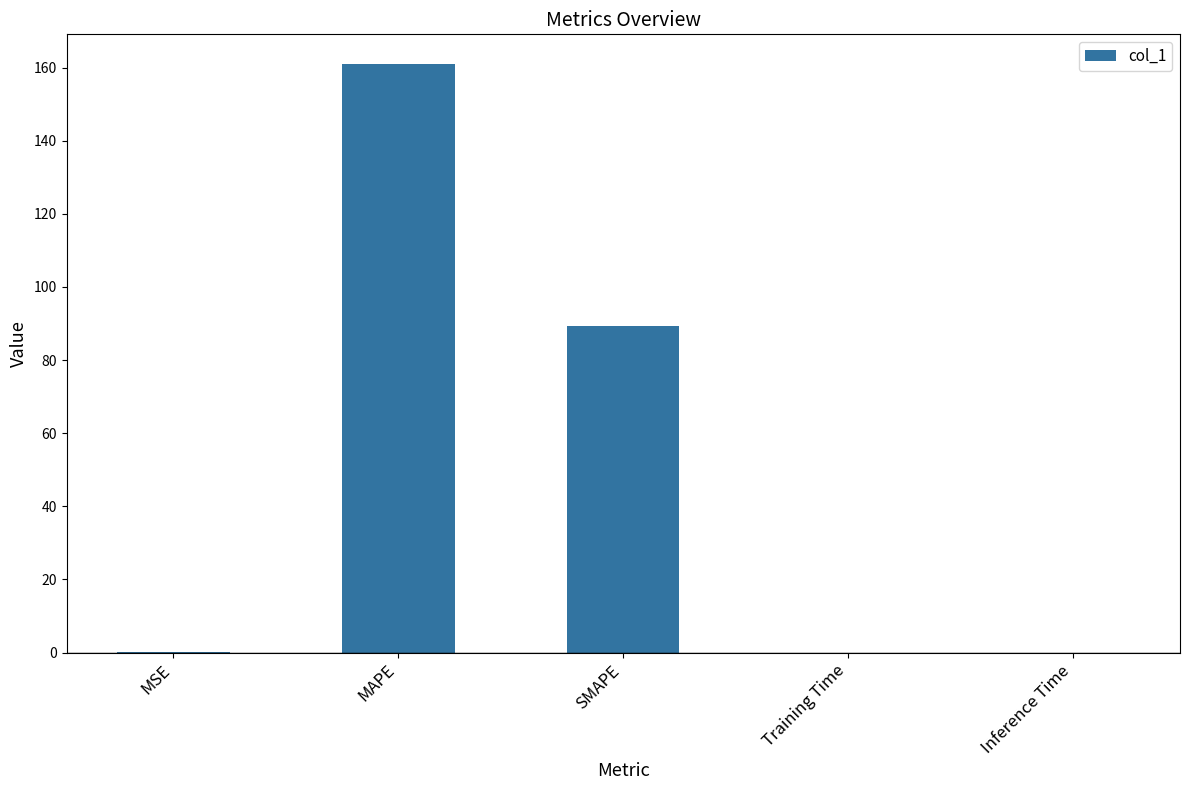

The chart shows a value of 0.0 at Inference Time. True or false?

True